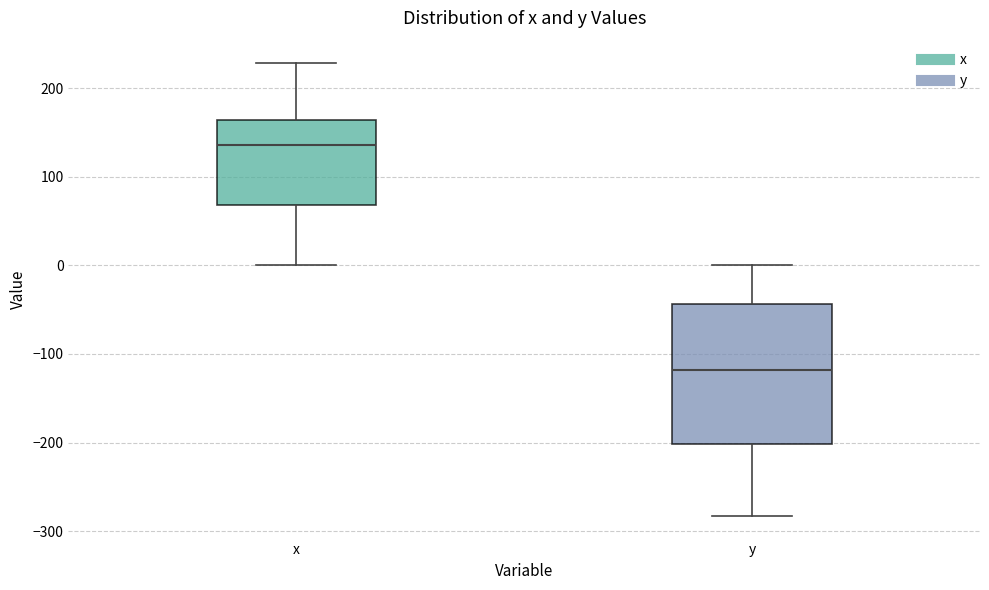

Reading left to right, read every box against the y-axis: the position of its median line, the range the box covers, and the ends of its whiskers. The values are not printed on the chart, so give them approximately, as read against the axis.

x: median 140, box 70 to 160, whiskers 0 to 230
y: median -120, box -200 to -40, whiskers -280 to 0